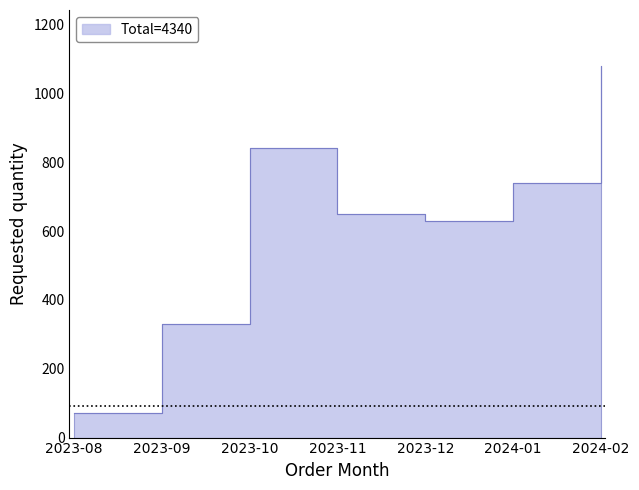

What is the greatest value displayed?

1080